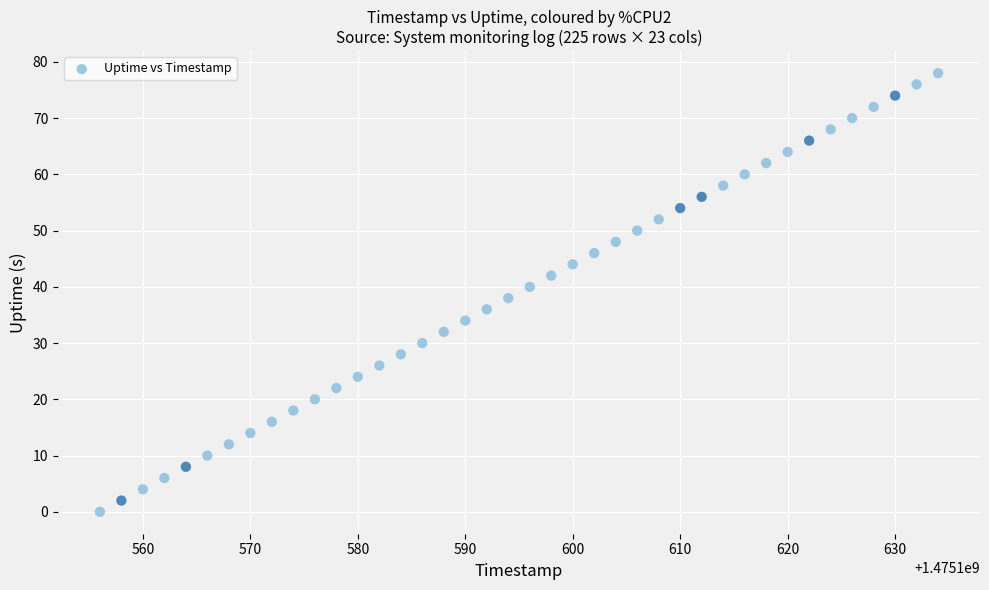

What is the range of X values (max minus min)?

78